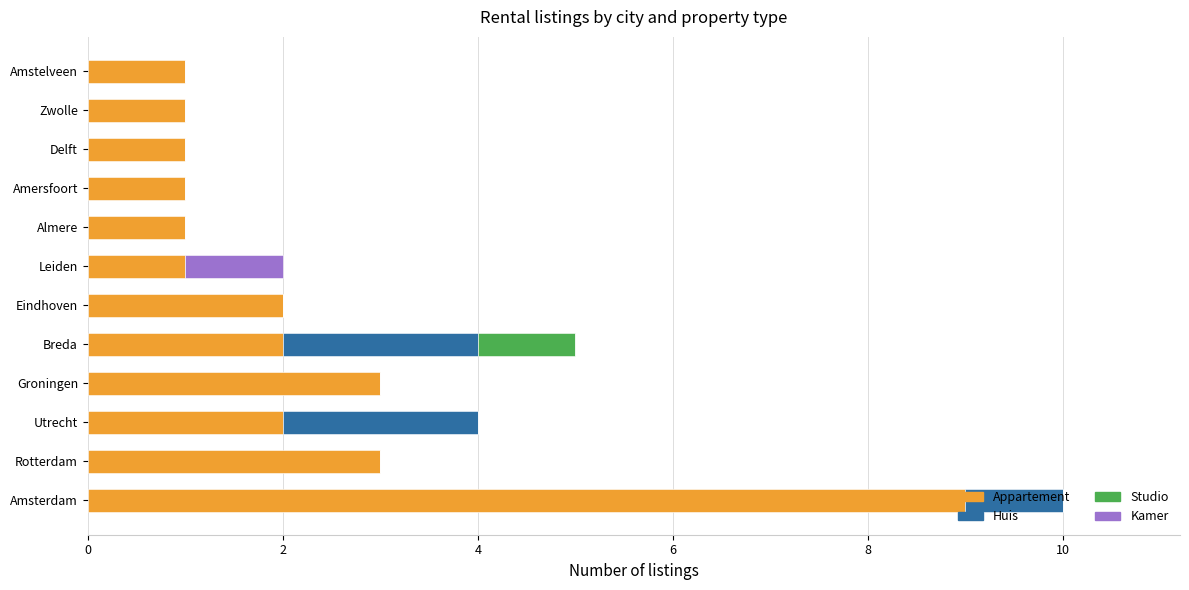

Is it true that Appartement equals 1 at Delft?

True